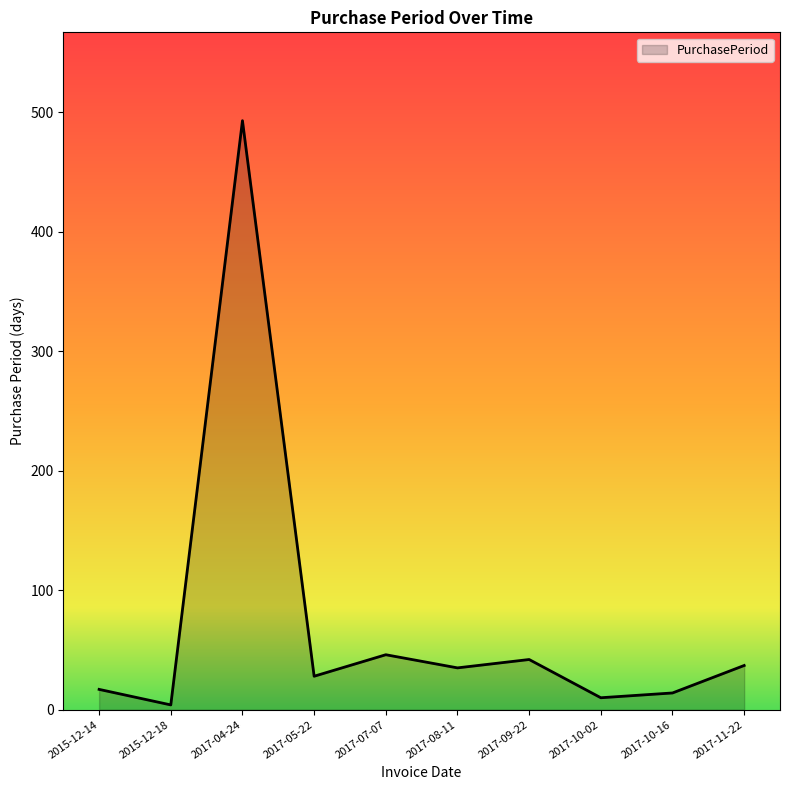

What is the maximum value shown in the chart?

493